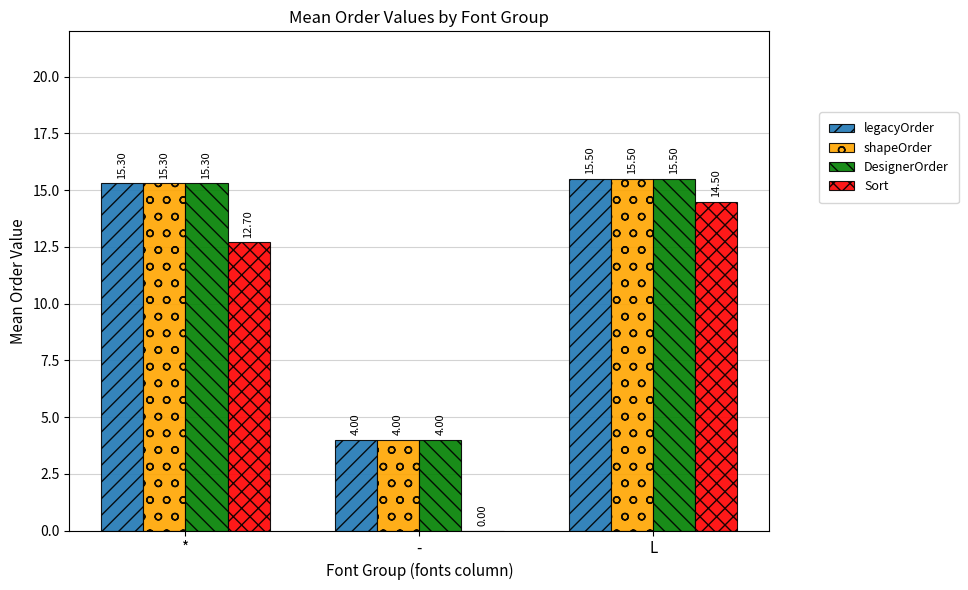

At which category is the sum across all series the highest?

L